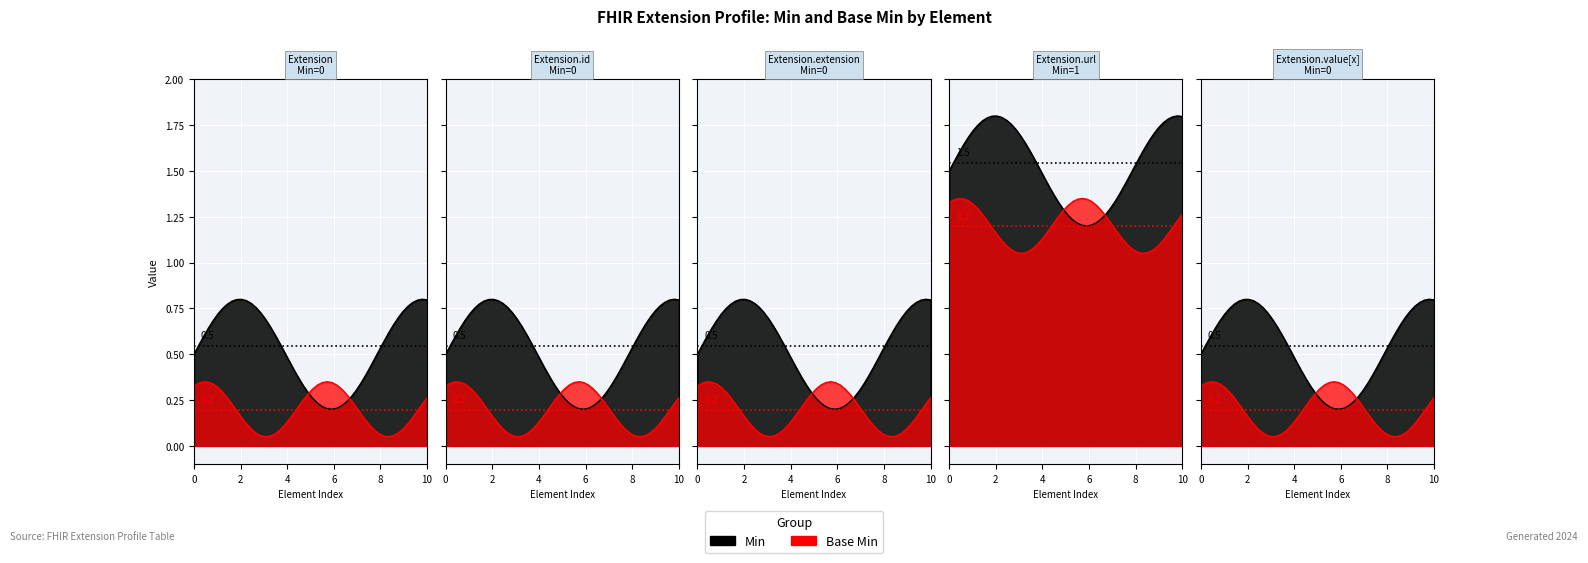

Between Extension and Extension.extension, which is larger?

Extension